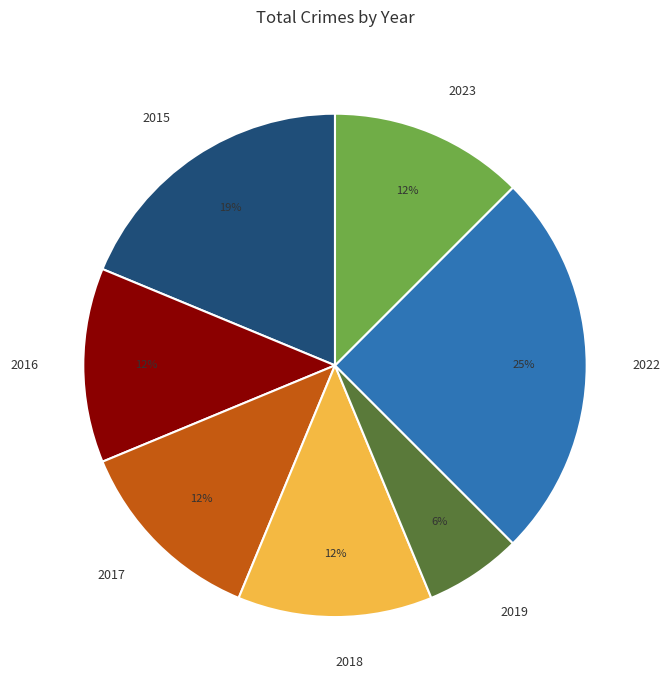

Is it true that 2019 is 6% of the pie?

True